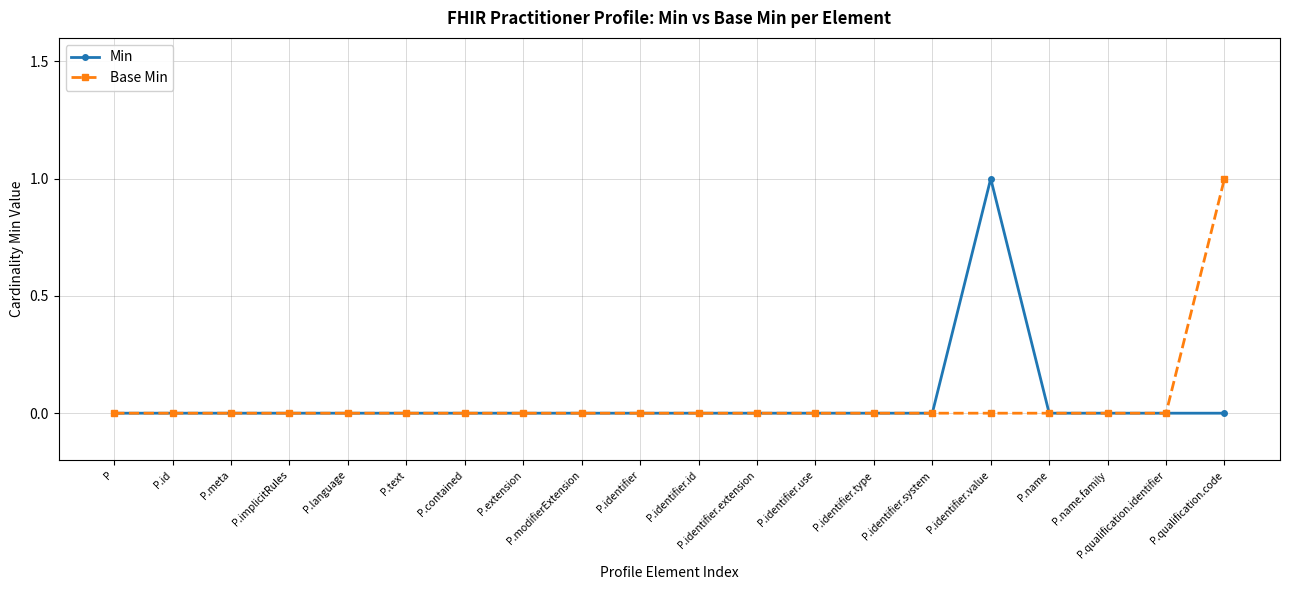

True or false: Base Min has a value of -1 at P.identifier.type.

False